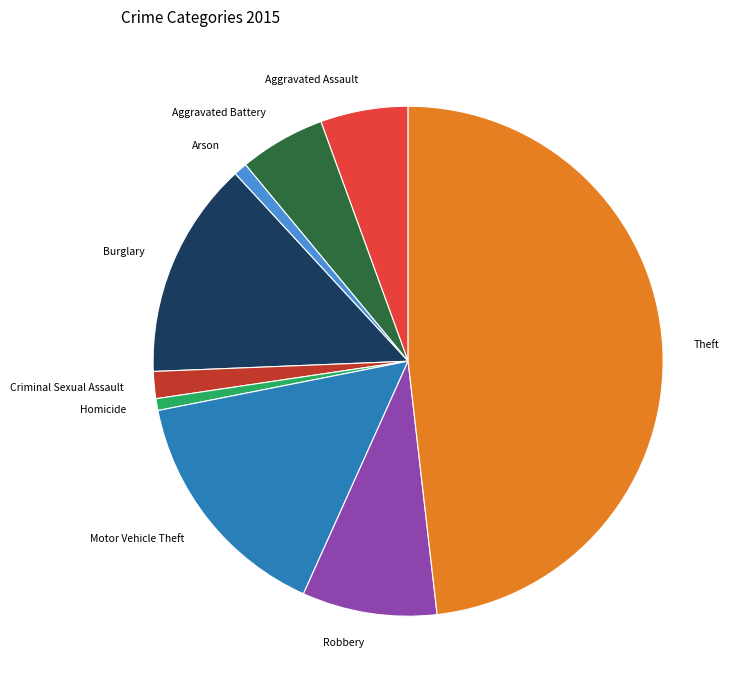

Is the sum of Burglary and Criminal Sexual Assault greater than half?

No